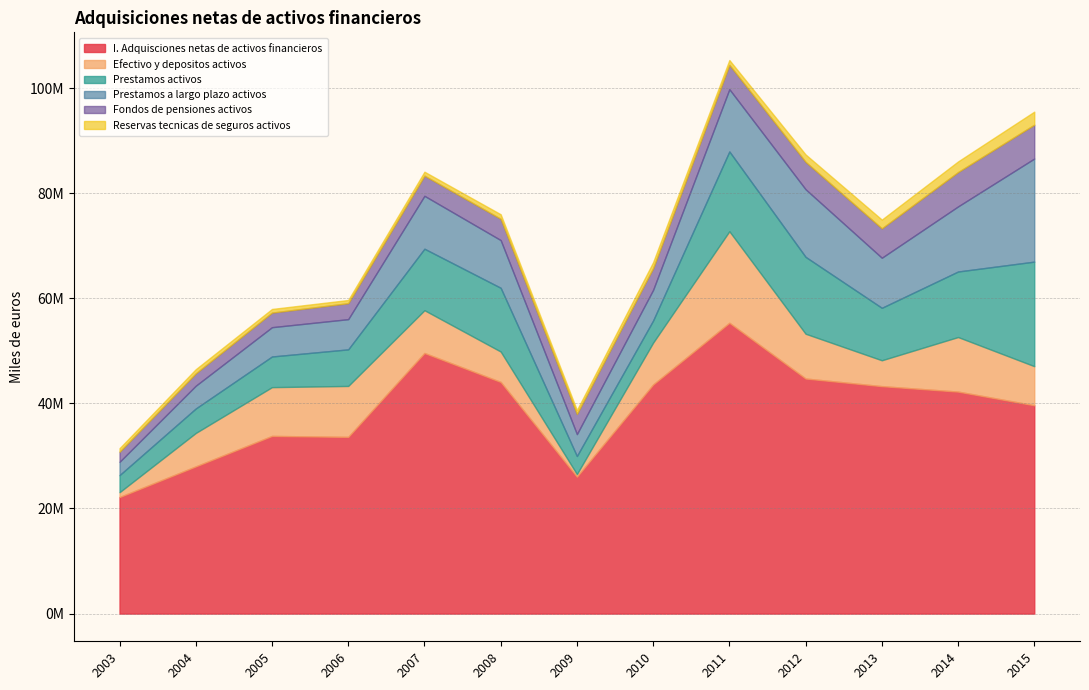

True or false: Efectivo y depositos activos has a value of 13461228 at 2010.

False